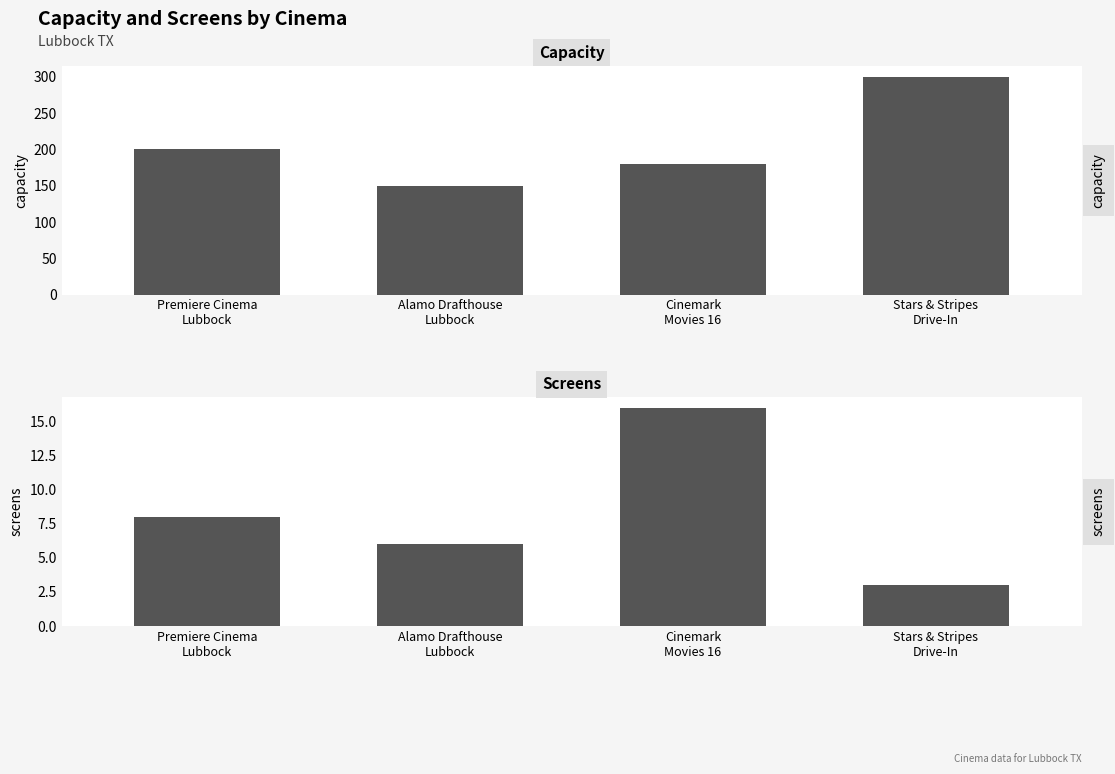

Count the screens values in the range 6 to 16.

3